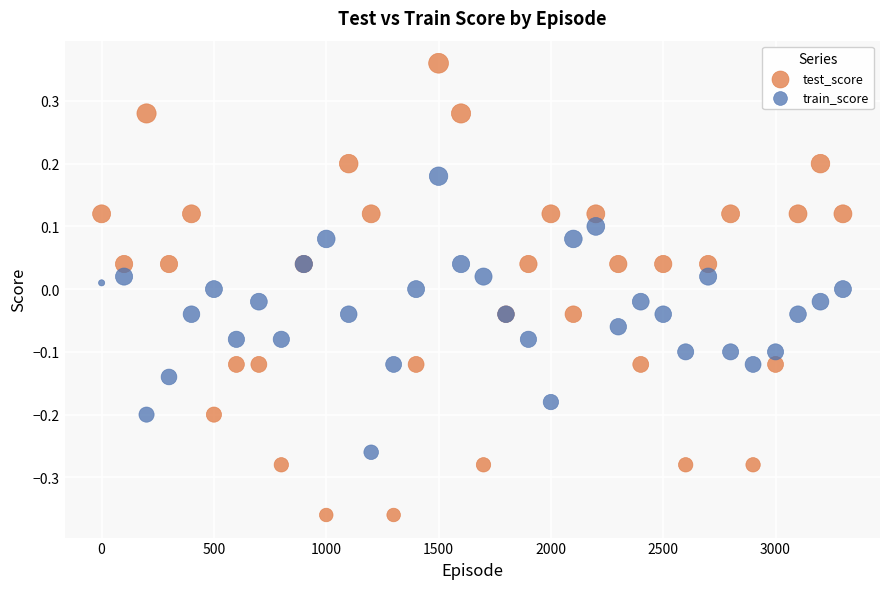

Which series has the largest Y range (max minus min)?

test_score